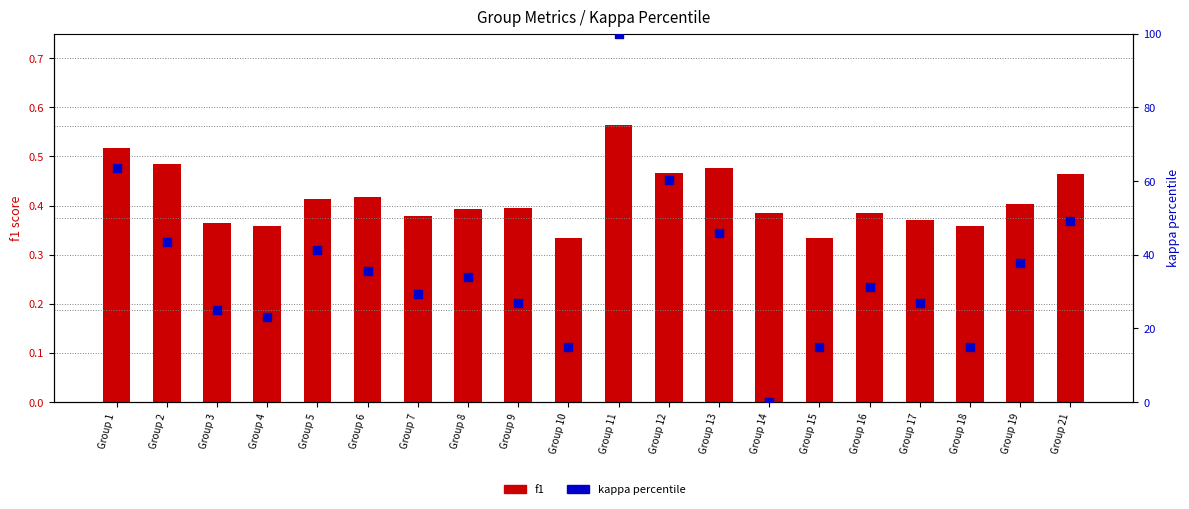

At which category is the sum across all series the highest?

Group 11